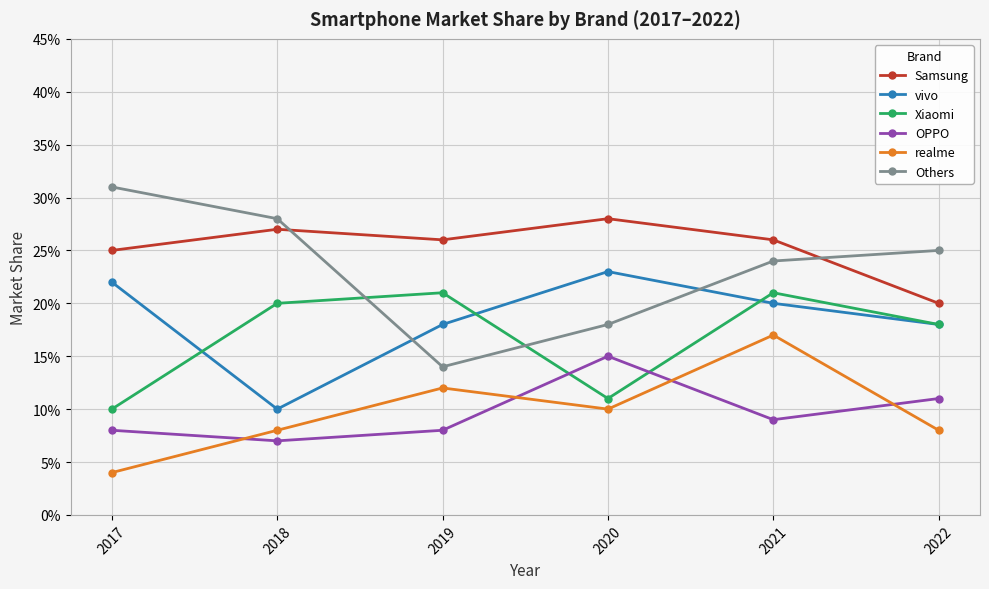

How many intersections are there between realme and OPPO?

4